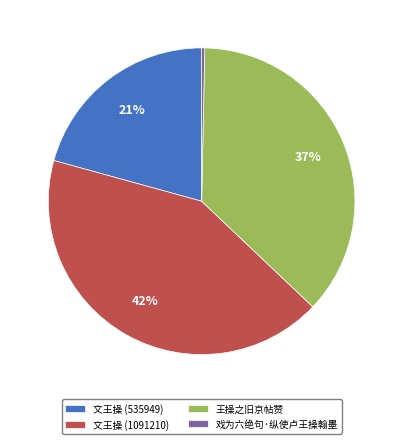

Which slice is the largest?

文王操 (1091210)